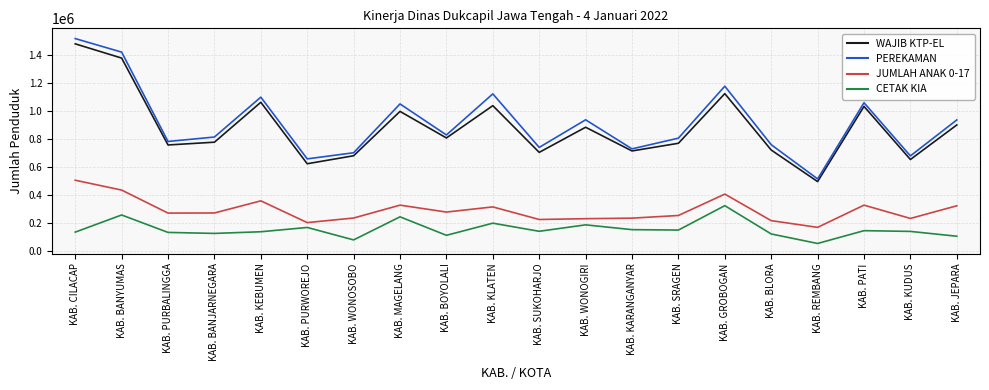

Which series has the widest spread of values?

PEREKAMAN